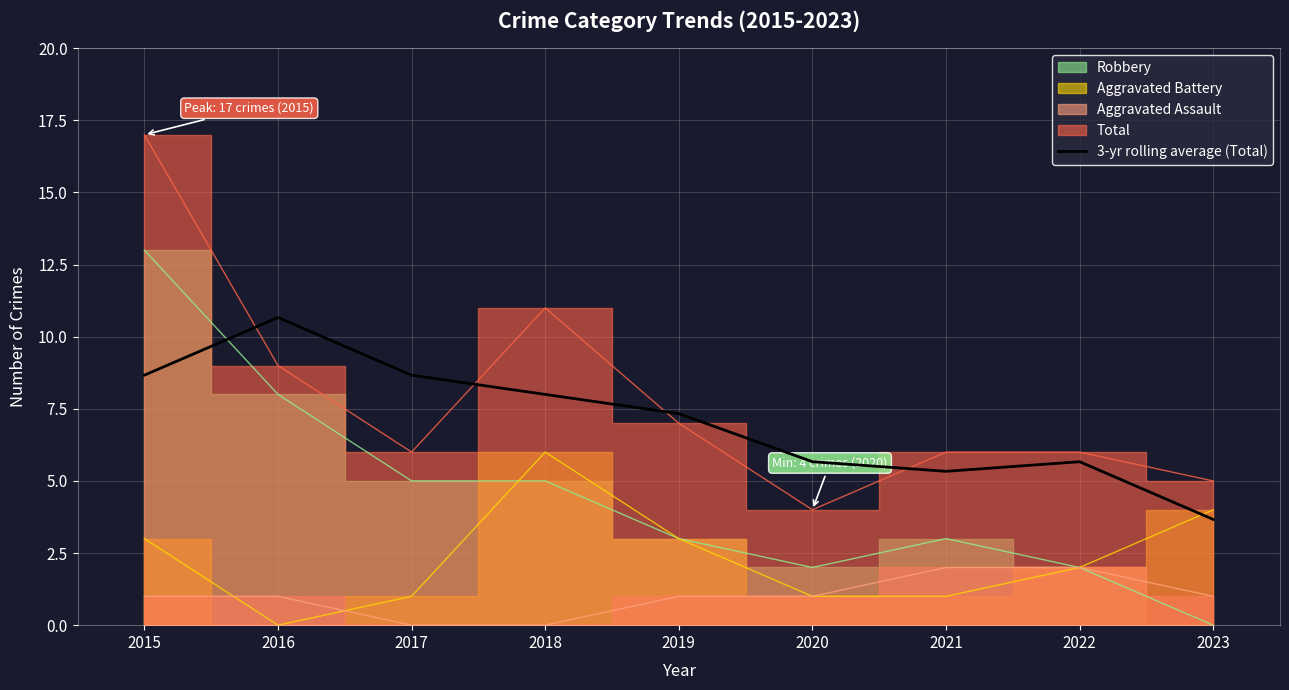

Which category has the lowest value in the 3-yr rolling average (Total) series?

2023